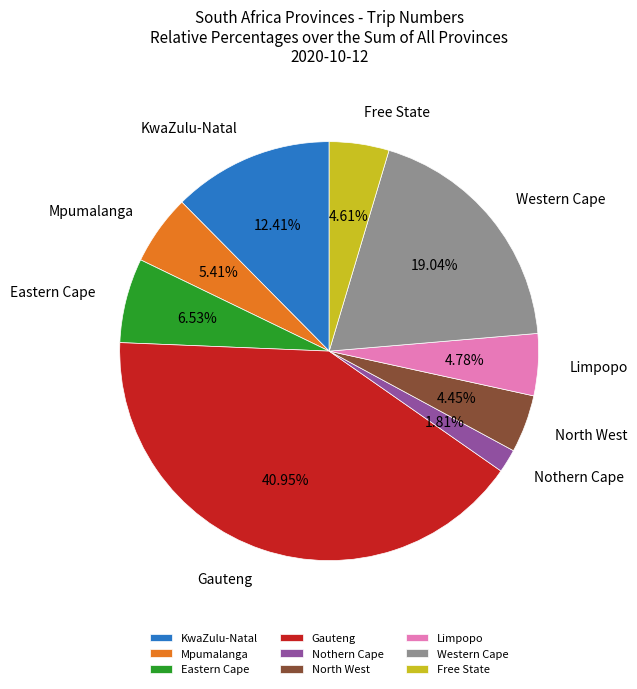

How many slices are in this pie chart?

9